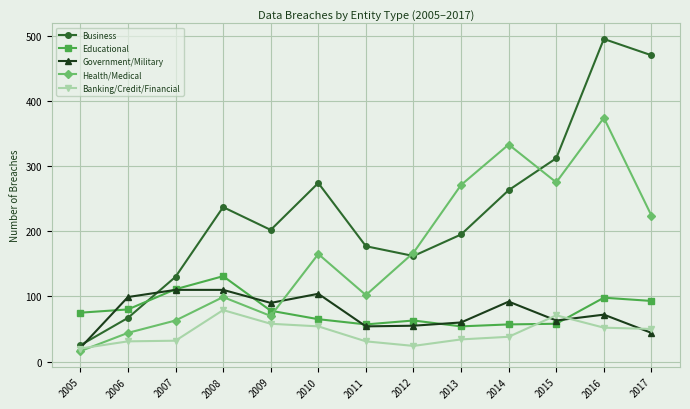

At which category is the sum across all series the highest?

2016